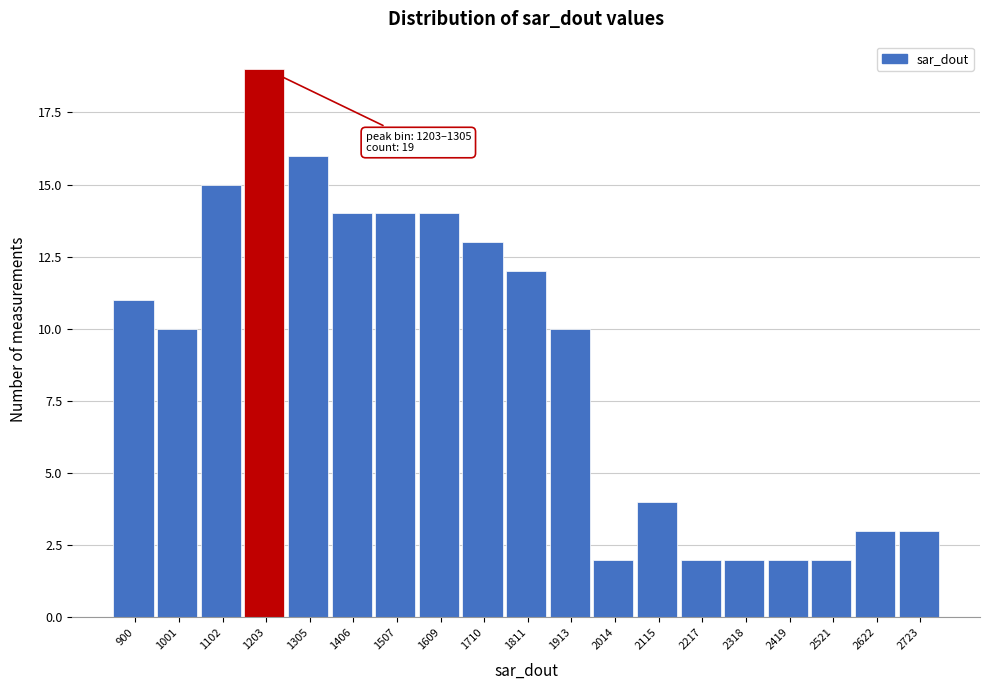

Reading left to right, extract all data points from this chart.

900=11	1001=10	1102=15	1203=19	1305=16	1406=14	1507=14	1609=14	1710=13	1811=12	1913=10	2014=2	2115=4	2217=2	2318=2	2419=2	2521=2	2622=3	2723=3